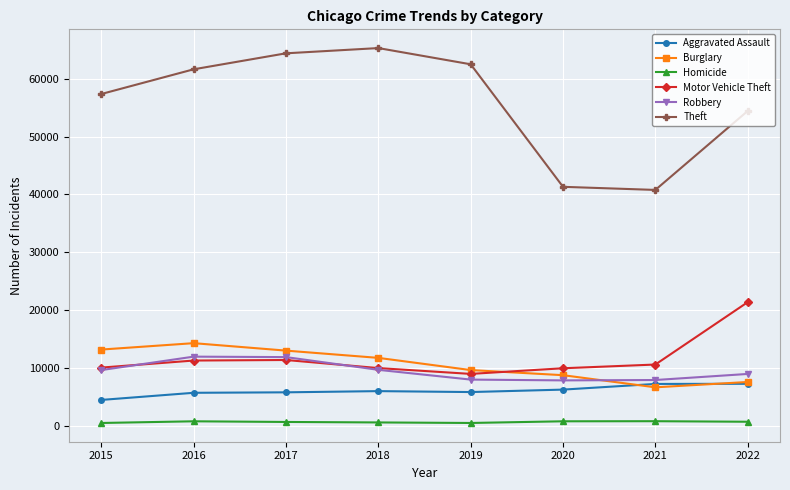

What is the value of the Theft point at the 6th from the left?

41308